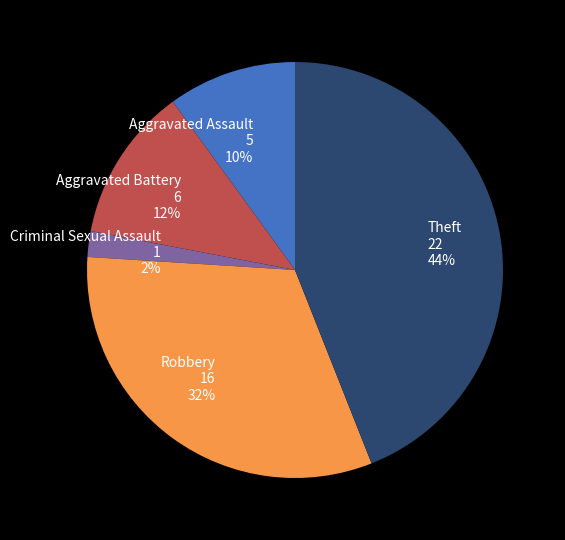

Count the number of slices in the pie.

5